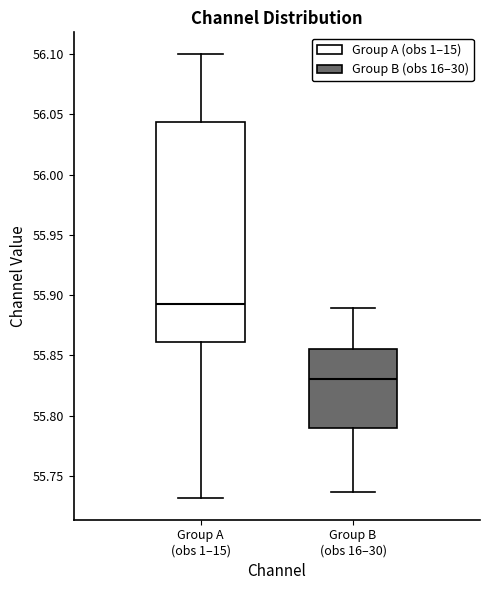

Where does the lower whisker of the box for Group A (obs 1–15) end on the y-axis? The values are not printed on the chart, so give them approximately, as read against the axis.

55.730